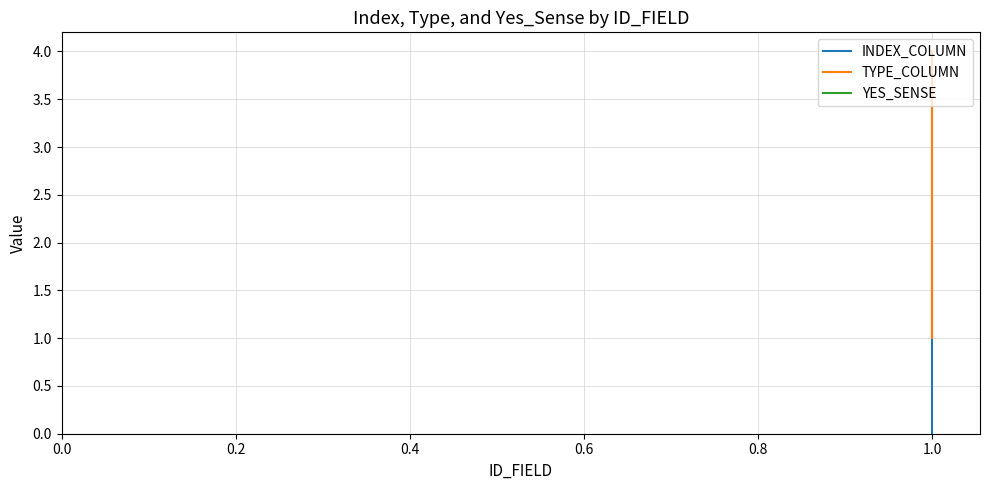

Is it true that TYPE_COLUMN equals 0 at 1.0?

False